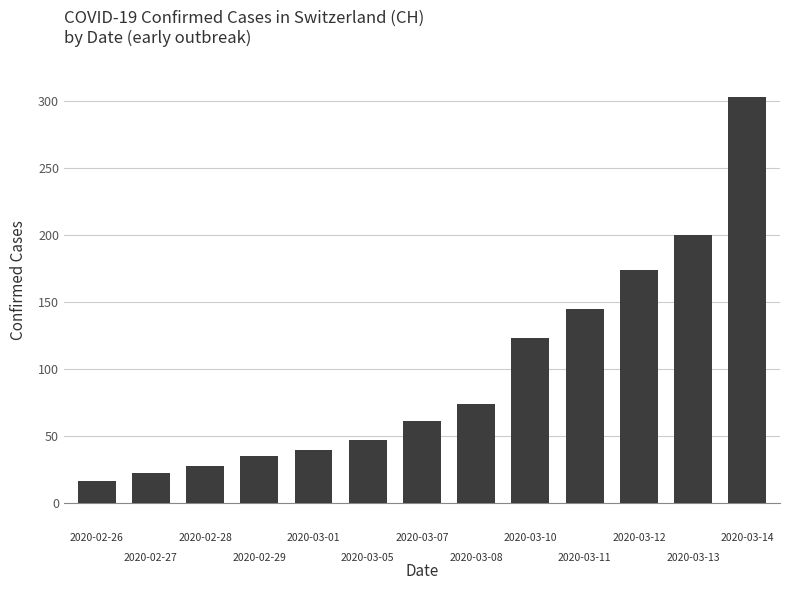

What is the value of the 6th bar from the left?

47